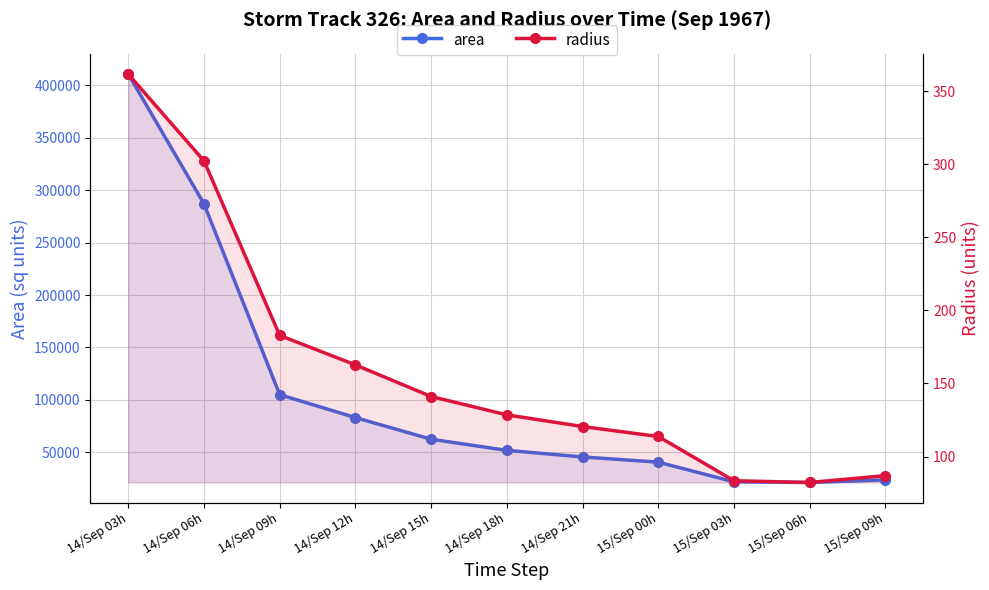

True or false: area and radius cross at least once.

False